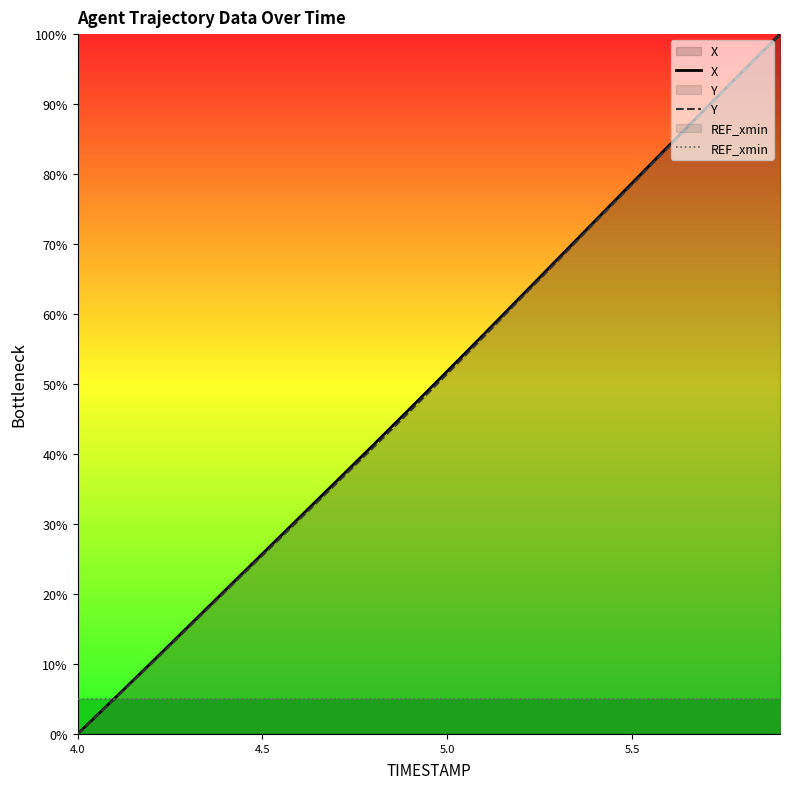

At which label does X reach its minimum?

4.0